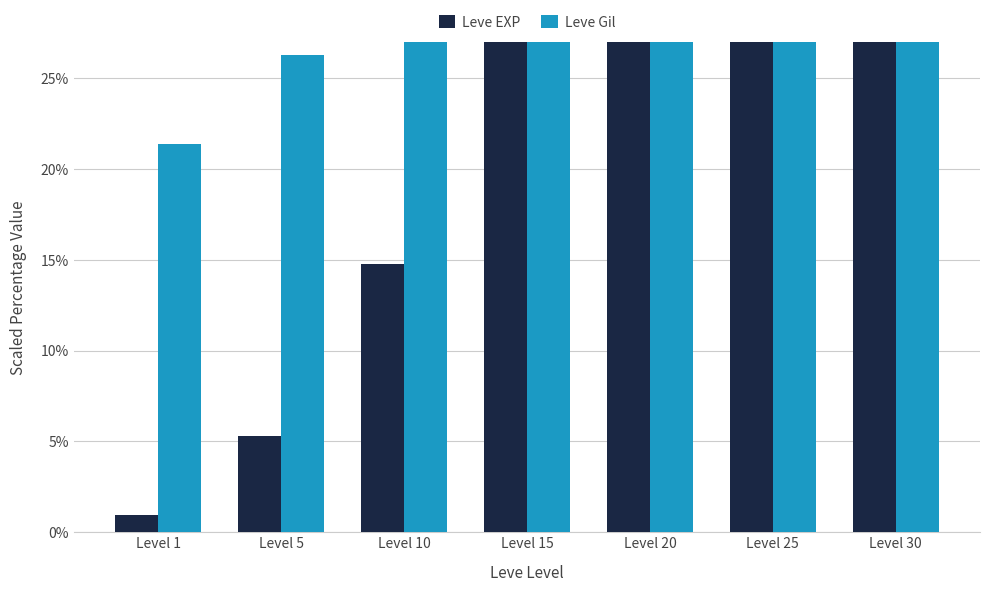

Reading left to right, what are all the values shown in this chart?

Leve EXP: Level 1=0.9	Level 5=5.3	Level 10=14.7	Level 15=36.6	Level 20=31.9	Level 25=53.7	Level 30=100.0
Leve Gil: Level 1=21.4	Level 5=26.3	Level 10=55.4	Level 15=100.0	Level 20=54.8	Level 25=91.7	Level 30=87.5